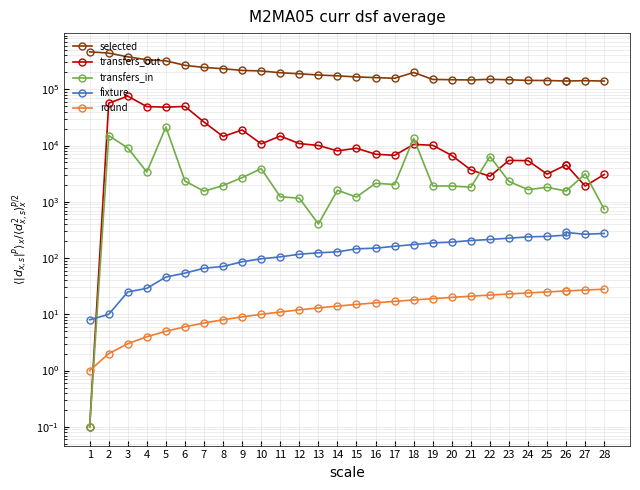

How many interior local valleys does the selected series have?

2